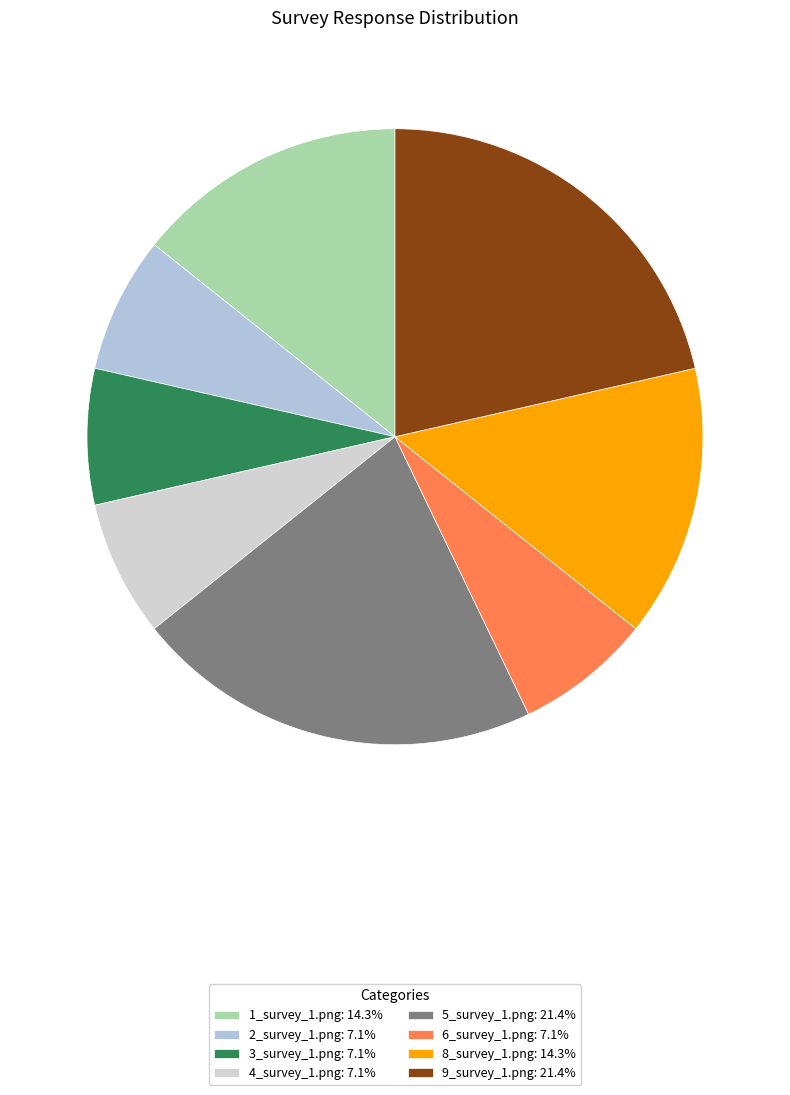

Do 5_survey_1.png and 1_survey_1.png together represent more than half of the pie?

No